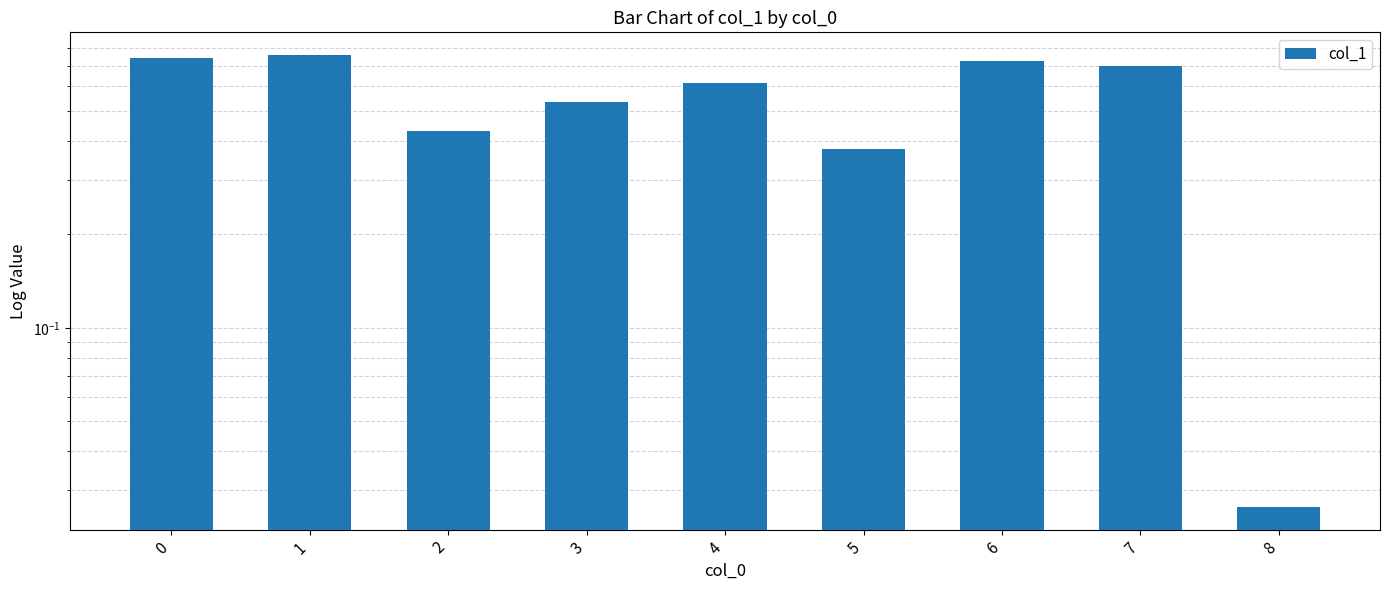

What is the change in value from 0 to 2?

-0.3